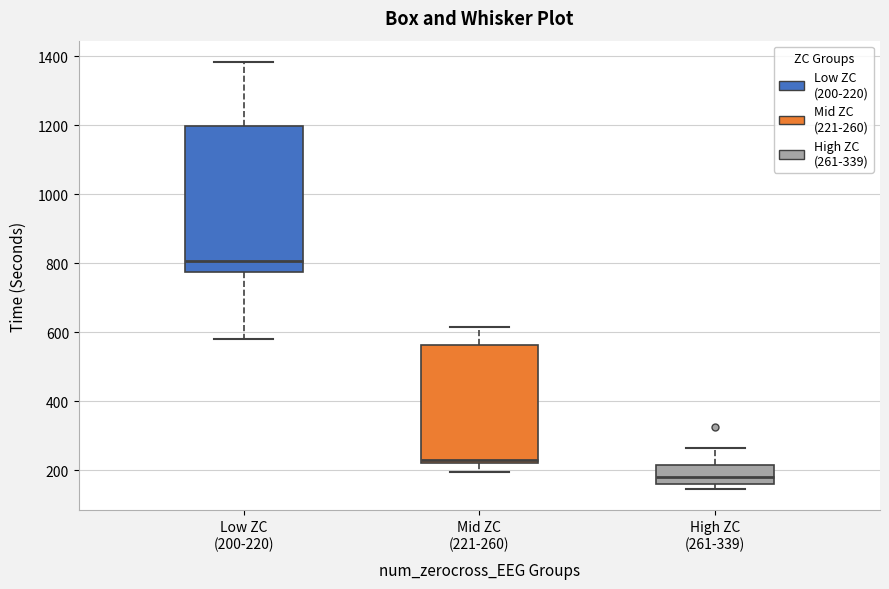

Comparing the boxes themselves (not the whiskers), which one is the tallest?

Low ZC (200-220)